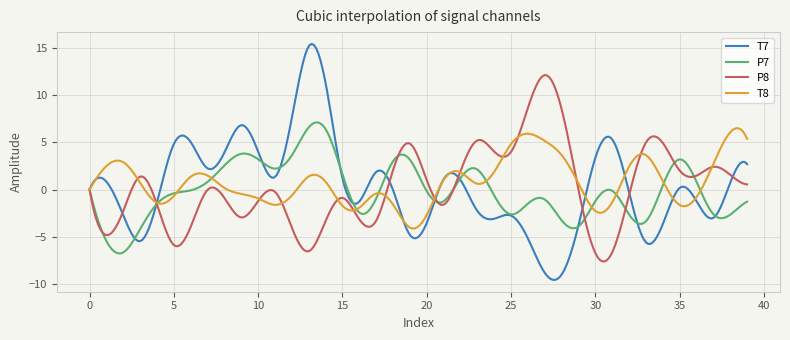

What is the maximum value shown in the chart?

15.4